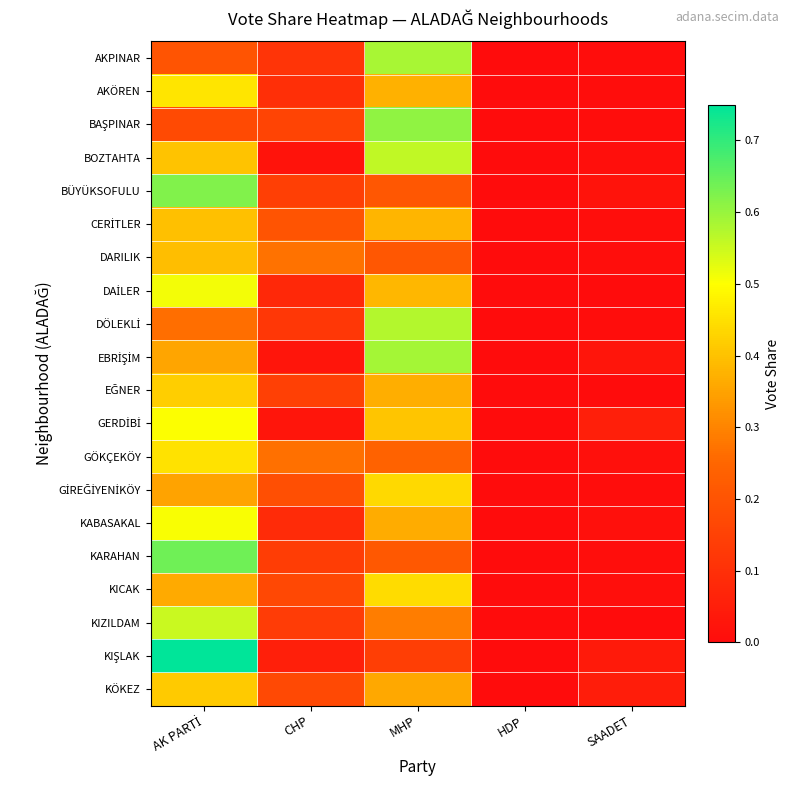

Which label corresponds to the largest value in the chart?

AK PARTİ